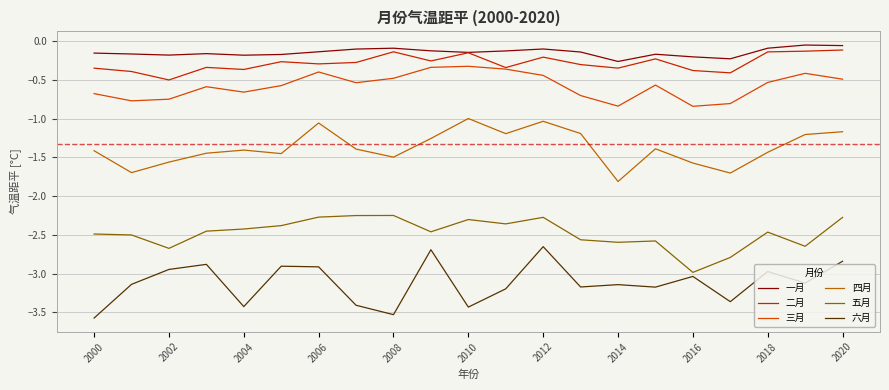

Rank the series by their maximum value, from highest to lowest.

一月, 二月, 三月, 四月, 五月, 六月